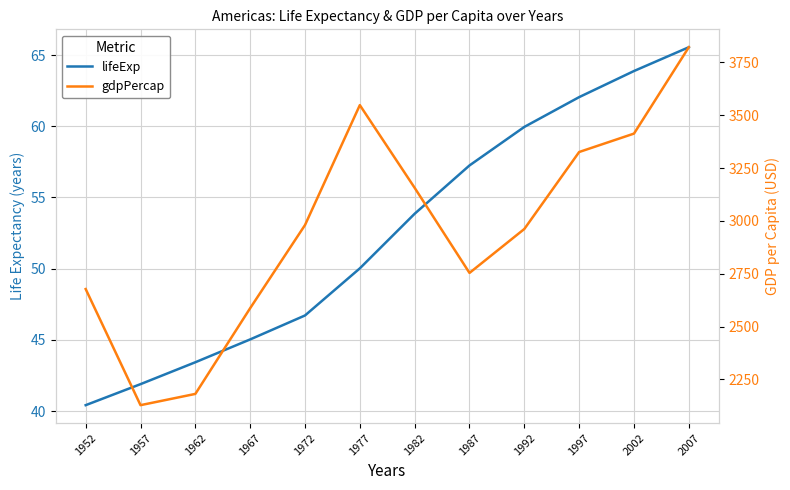

At how many categories does at least one series exceed 2104?

12